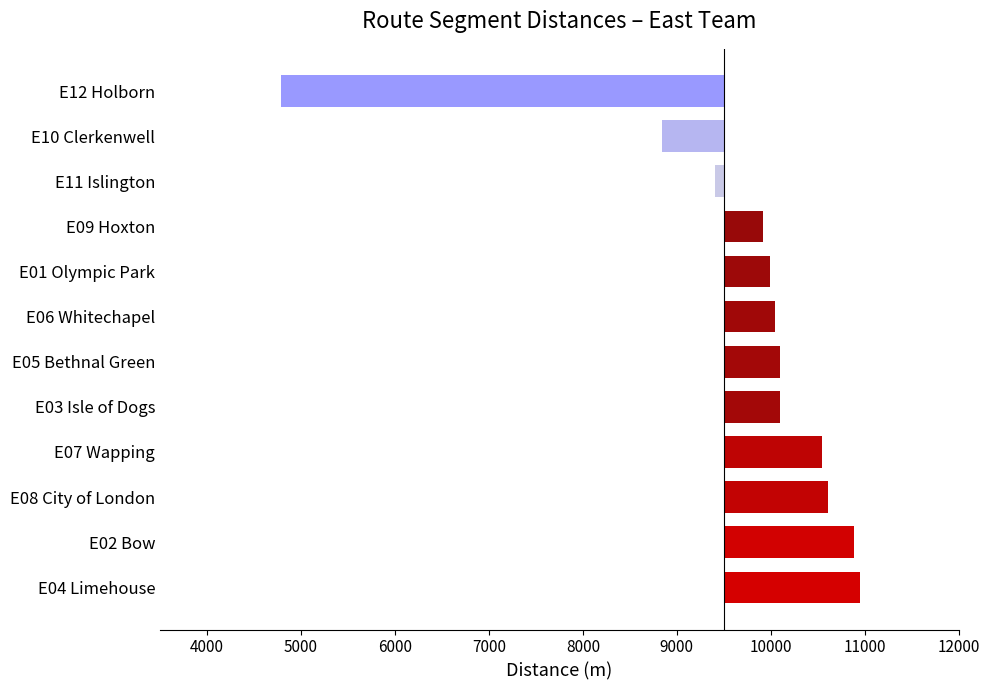

What is the average value?

181.0